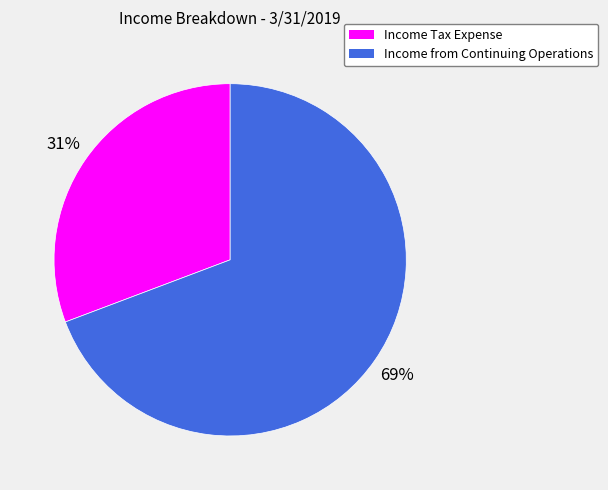

Do Income from Continuing Operations and Income Tax Expense together represent more than half of the pie?

Yes